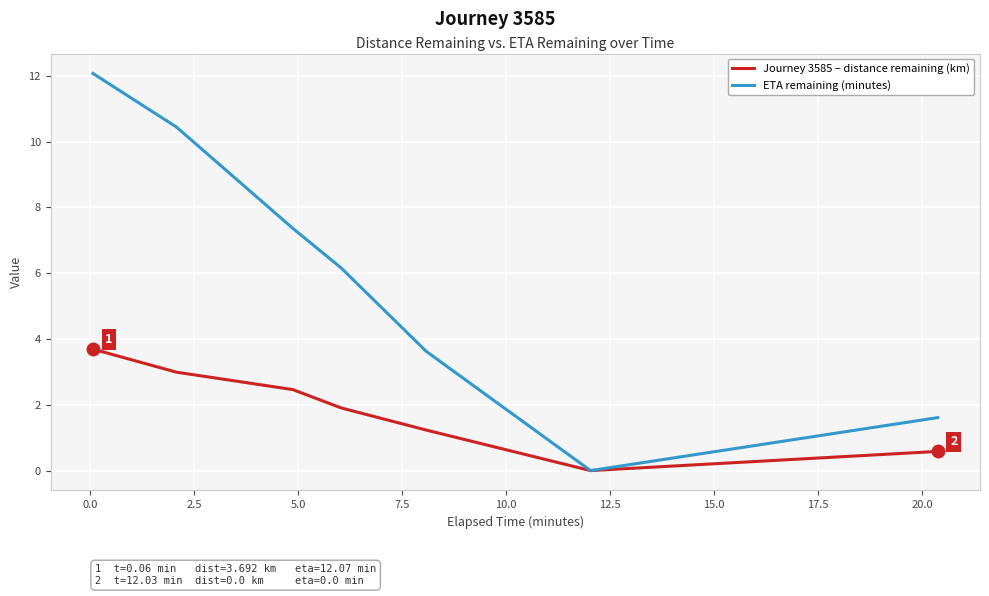

Which series has the largest total across all categories?

ETA remaining (minutes)